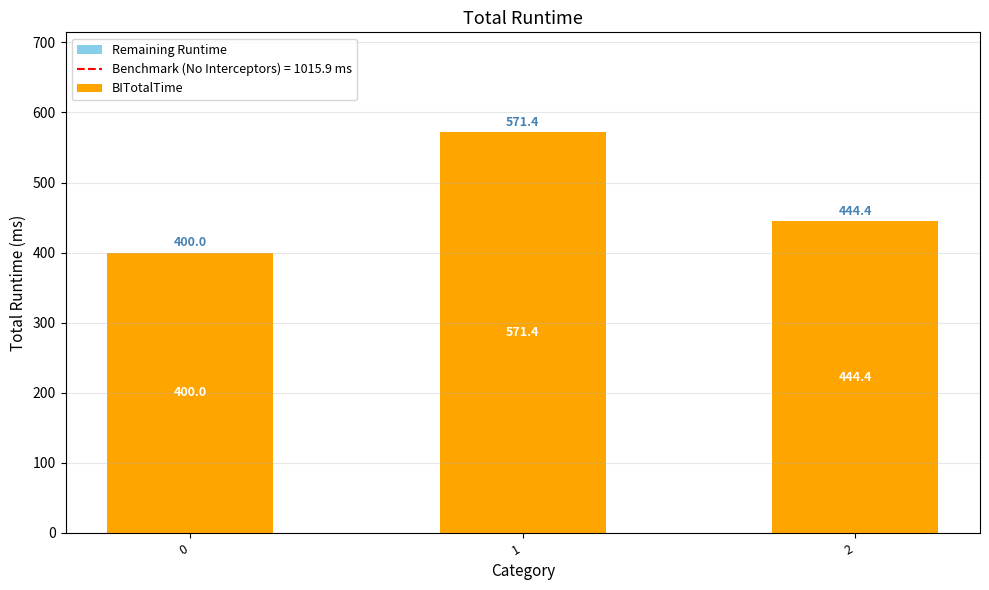

True or false: the data shows 571.4 at 1.

True